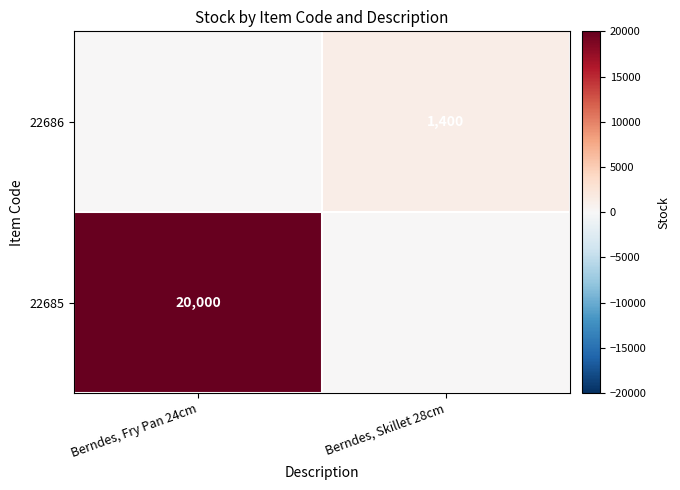

True or false: 22686 has a value of 756 at Berndes, Skillet 28cm.

False